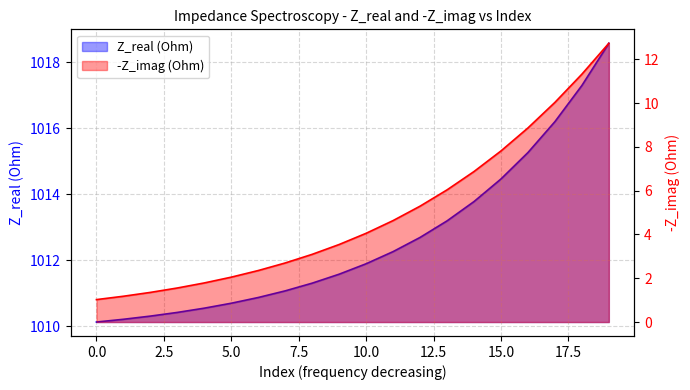

What is the sum of the Z_real (Ohm) values at 13 and 1?

2023.4